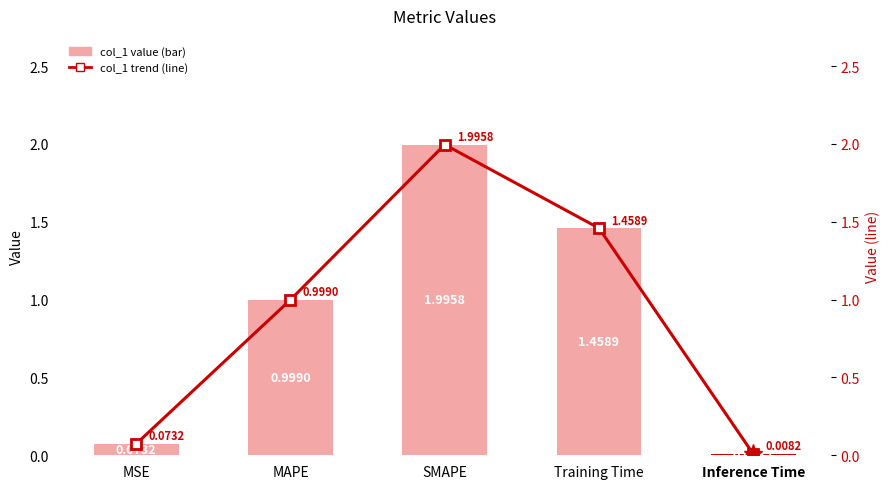

At which category does the chart reach its minimum across all series?

Inference Time